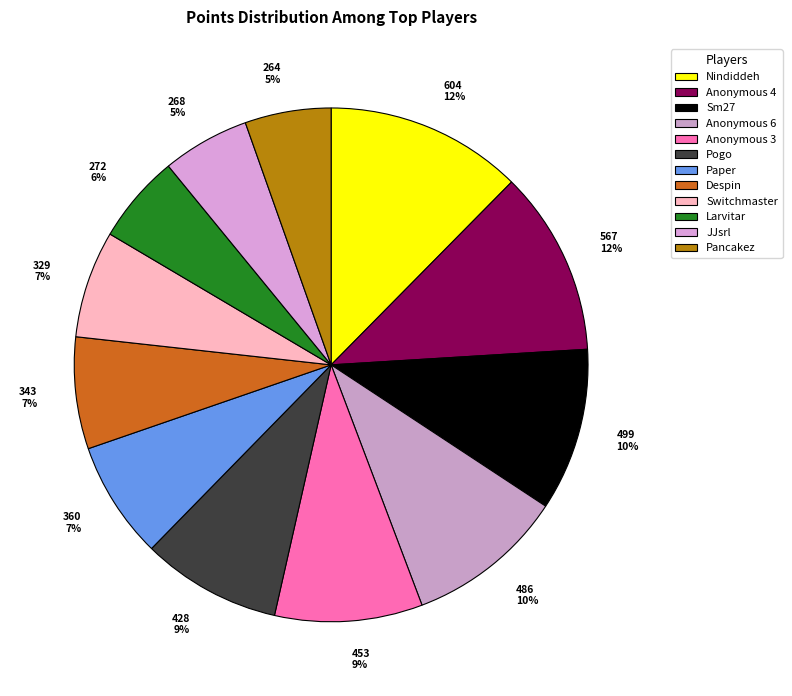

To the nearest percent, what is the difference between the largest and smallest slice percentages?

7%